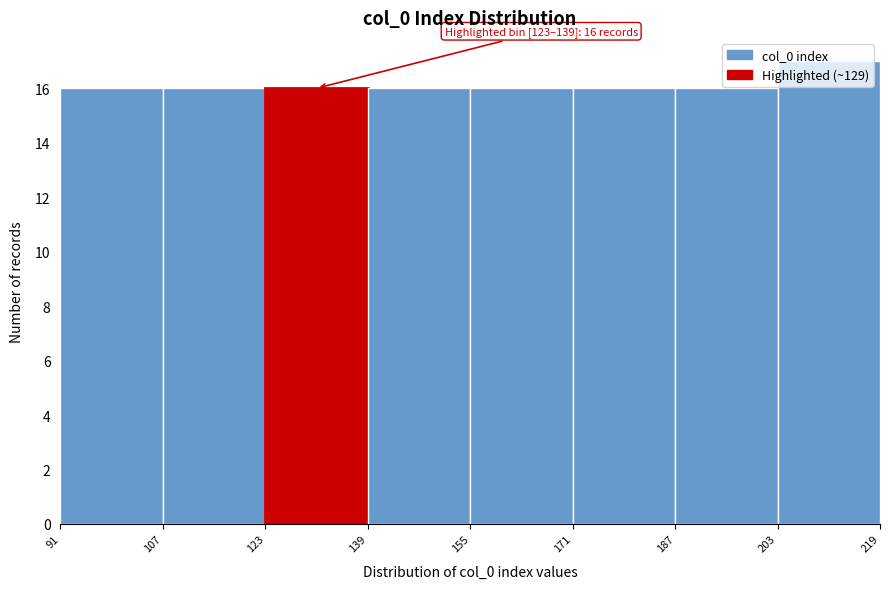

Which range on the x-axis has the tallest bar?

203 to 219